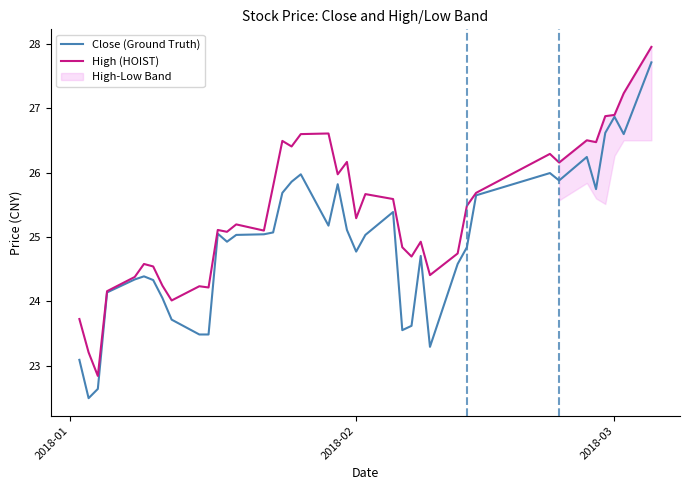

The value of High (HOIST) at 2018-03 is 26.9. True or false?

True